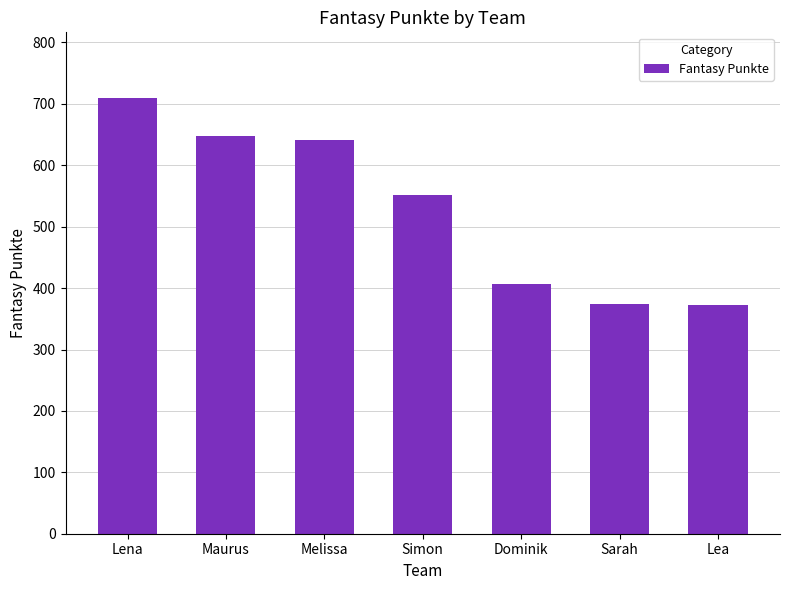

The chart shows a value of 558 at Lea. True or false?

False